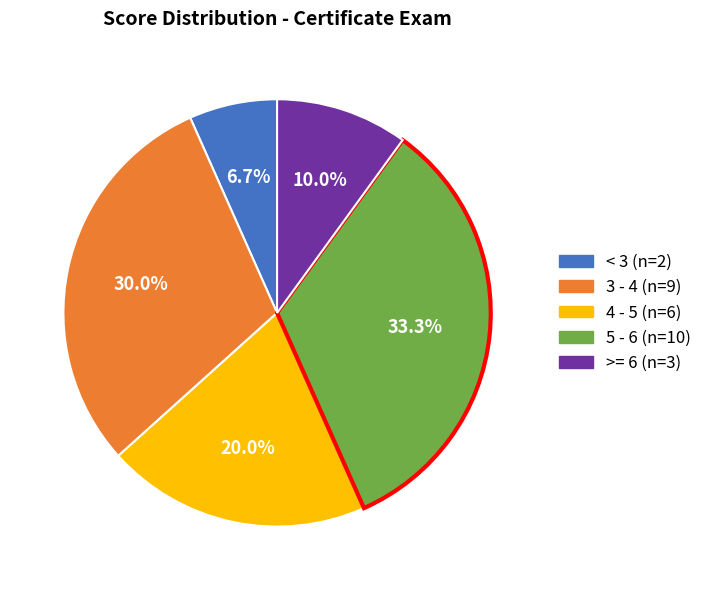

Does 3 - 4 account for over 50% of the chart?

No